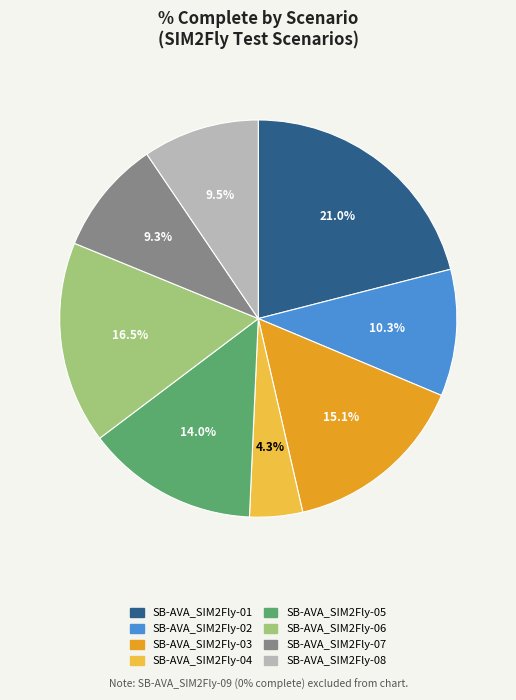

Does any single category account for the majority?

No